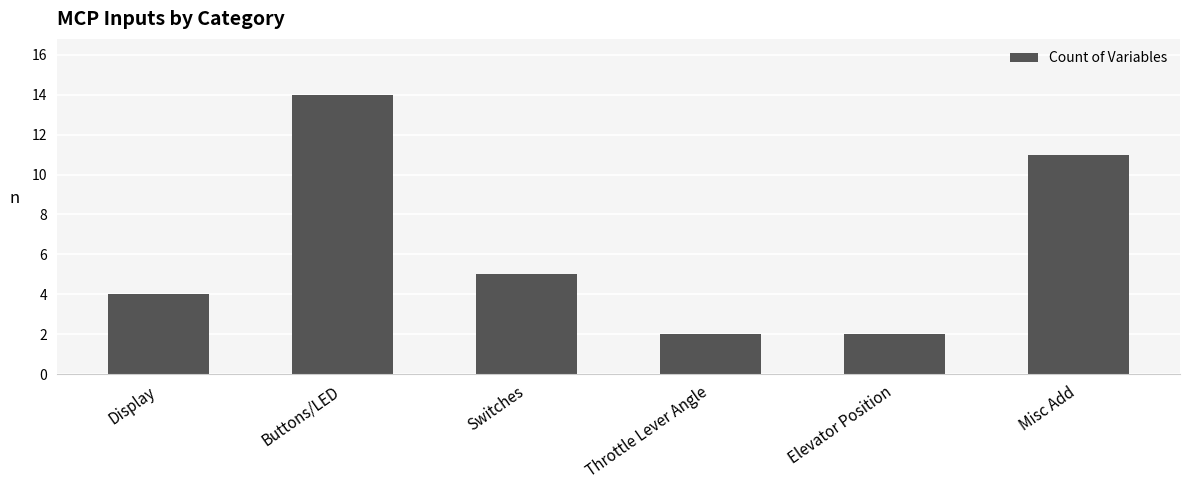

Reading left to right, transcribe all the data shown in this chart.

Display=4	Buttons/LED=14	Switches=5	Throttle Lever Angle=2	Elevator Position=2	Misc Add=11